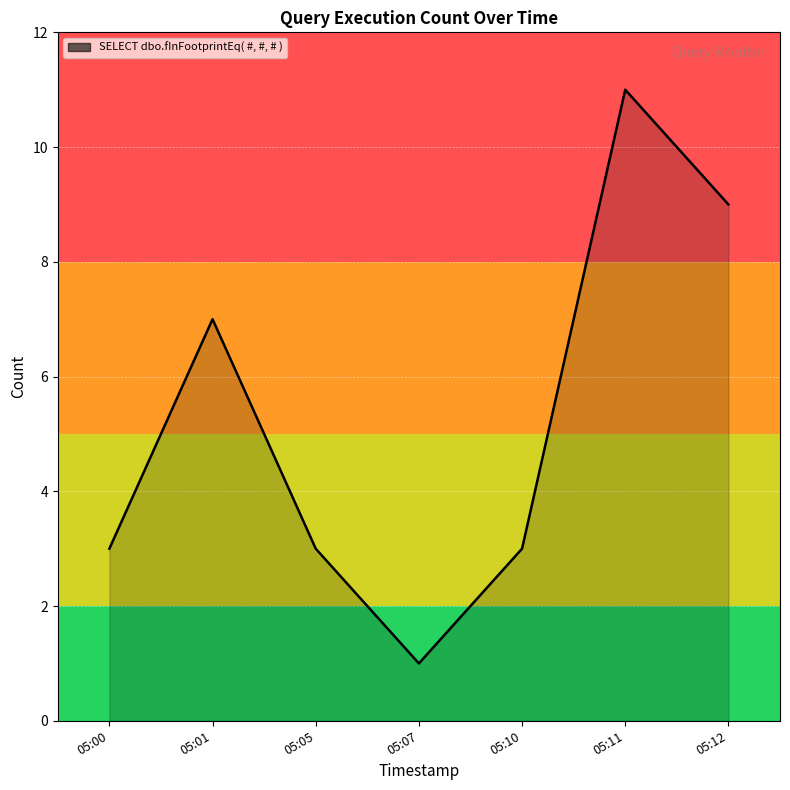

Approximately how many times larger is the value at 05:10 compared to 05:01?

0.4